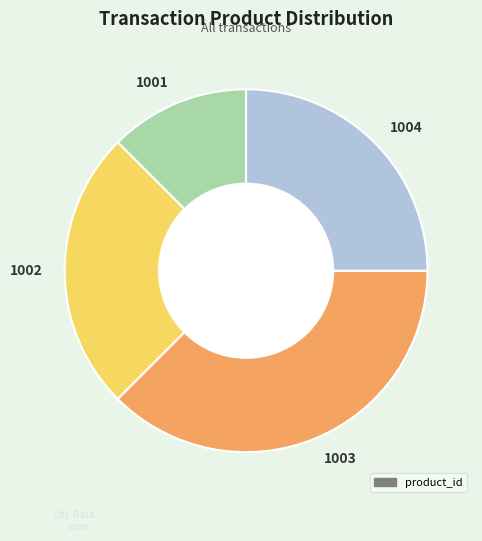

Do 1004 and 1003 together represent more than half of the pie?

Yes